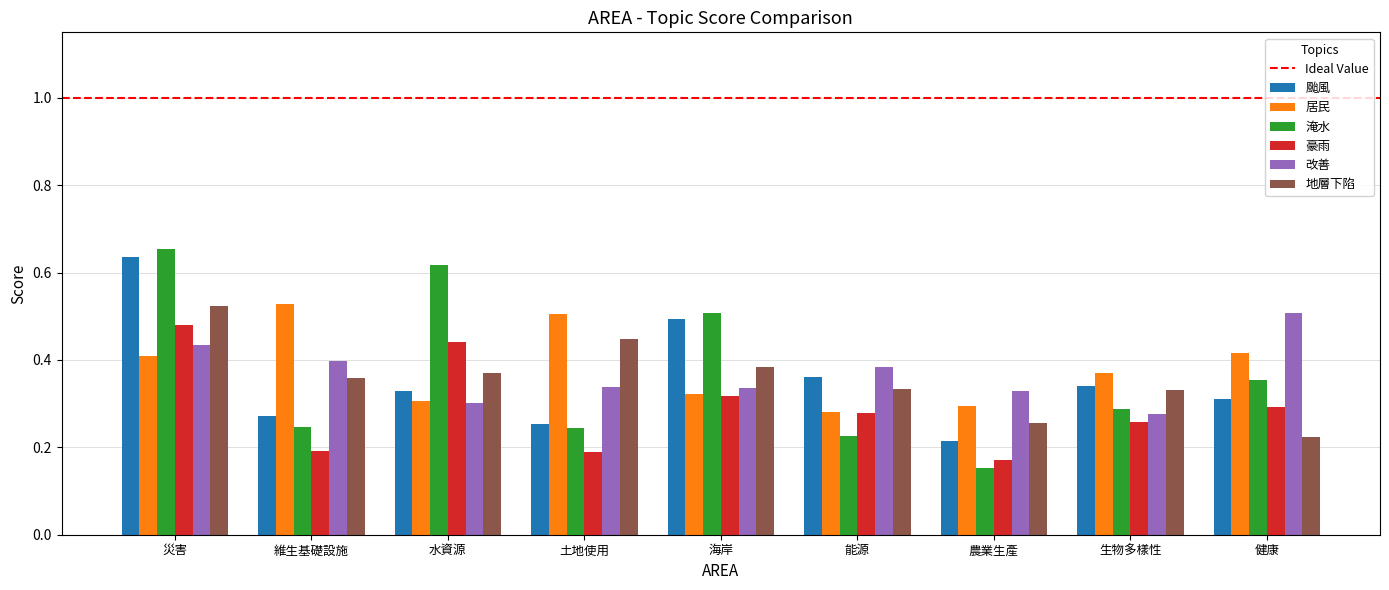

Is it true that 豪雨 equals 0.4 at 水資源?

True